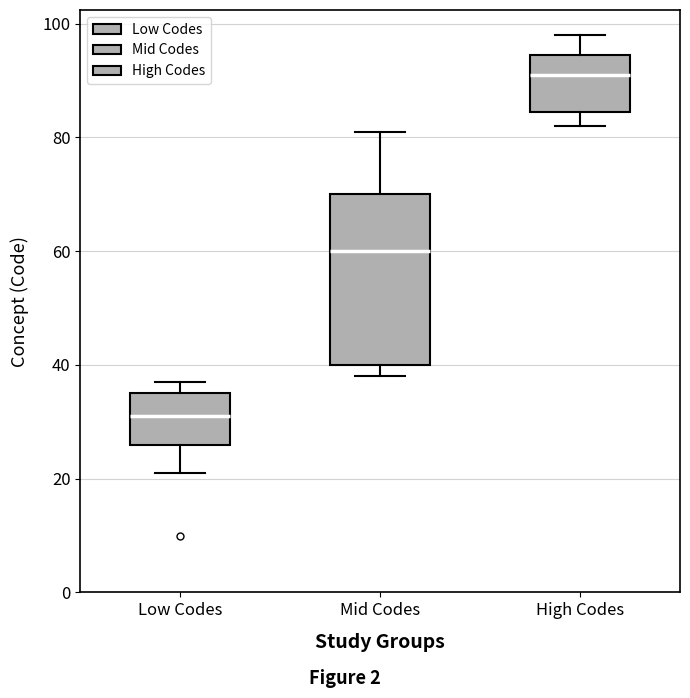

Which box's median line is the lowest?

Low Codes